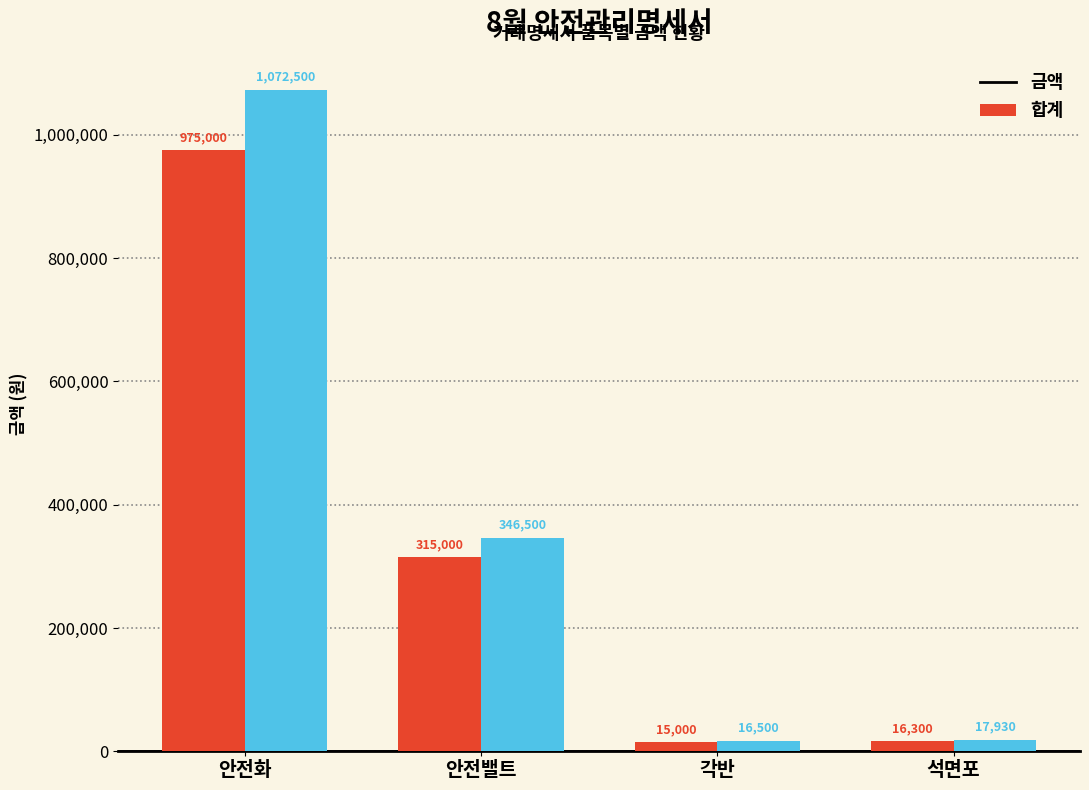

Reading left to right, list all the values displayed in this chart.

금액: 975000	315000	15000	16300
합계: 1072500	346500	16500	17930